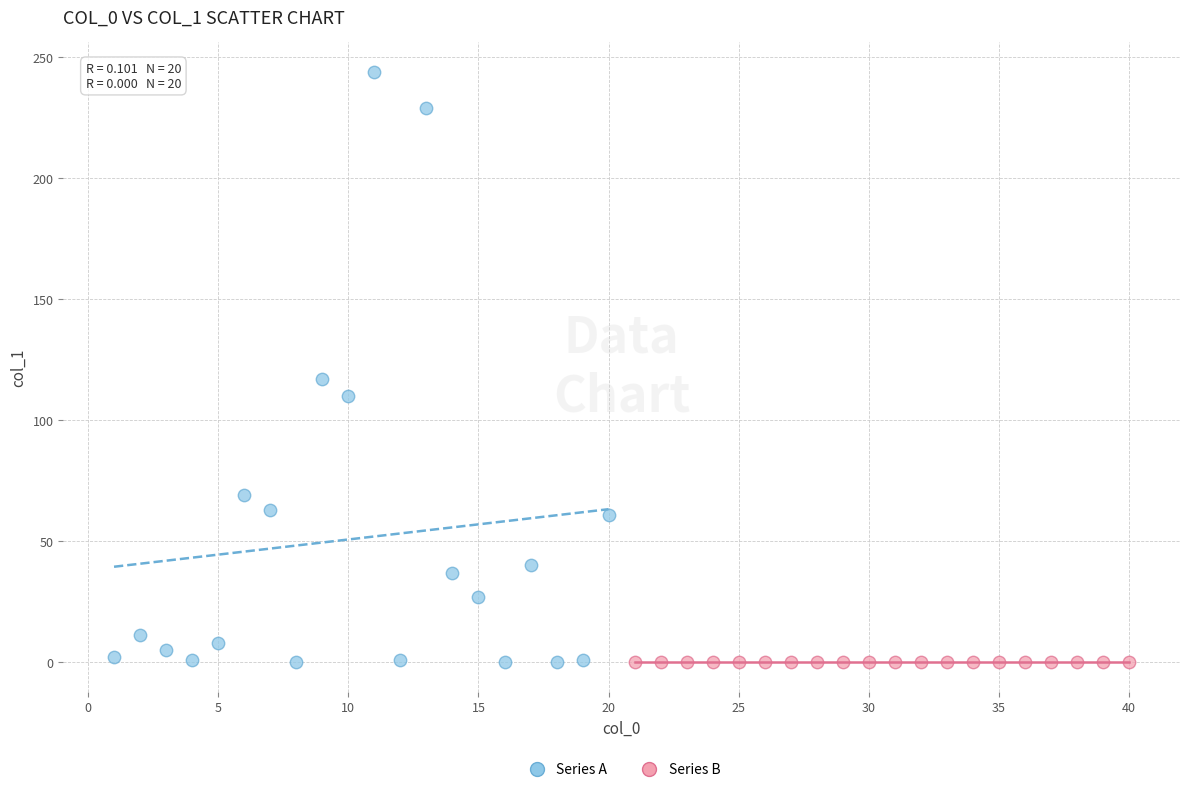

Which series reaches the maximum Y coordinate?

Series A